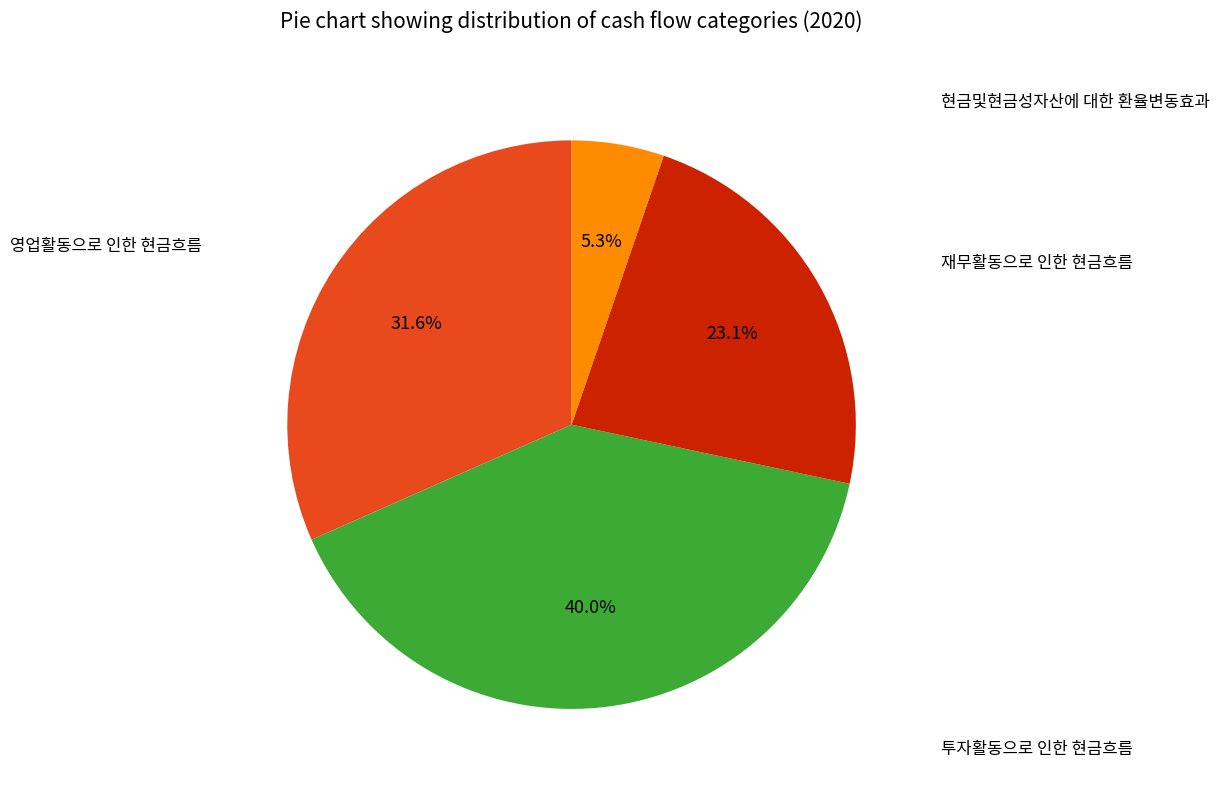

Is there a majority slice in this chart?

No